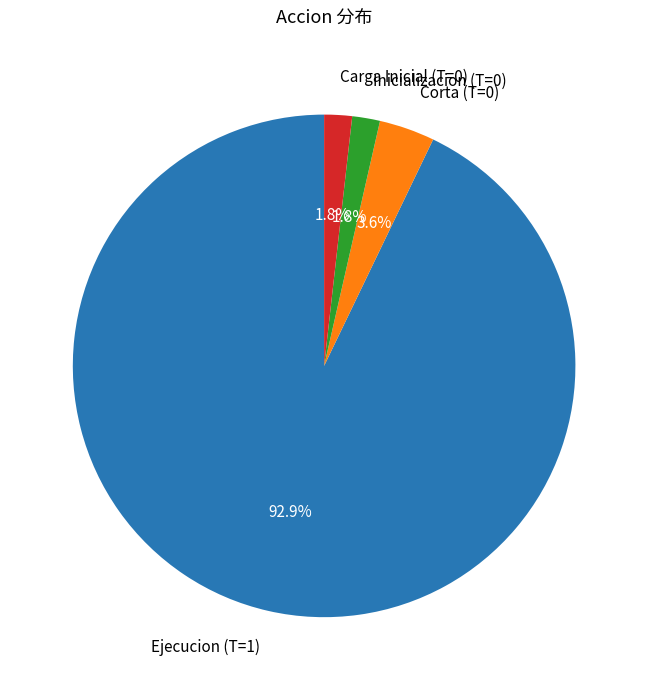

Is there a majority slice in this chart?

Yes